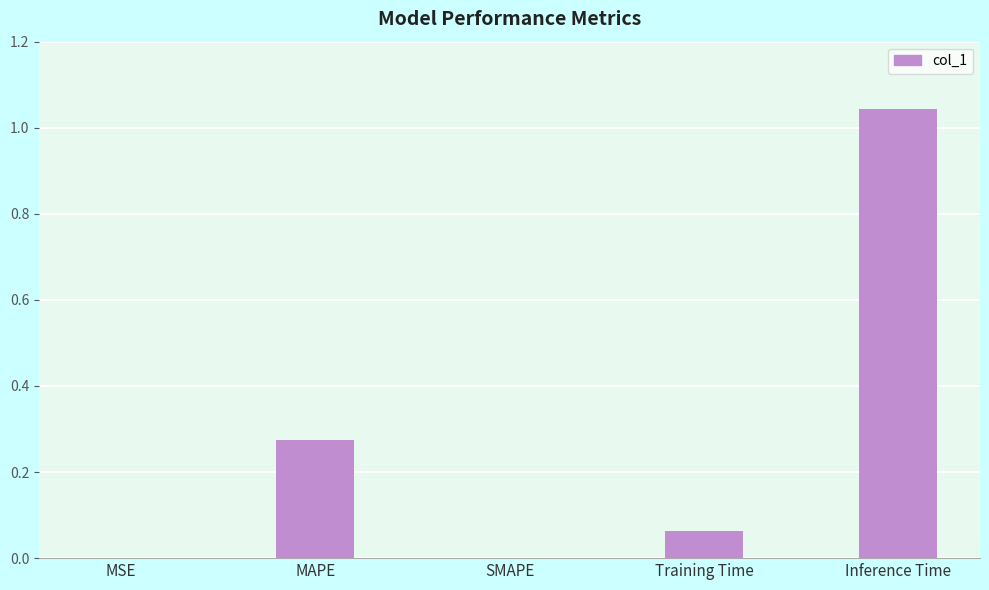

Which label corresponds to the largest value in the chart?

Inference Time